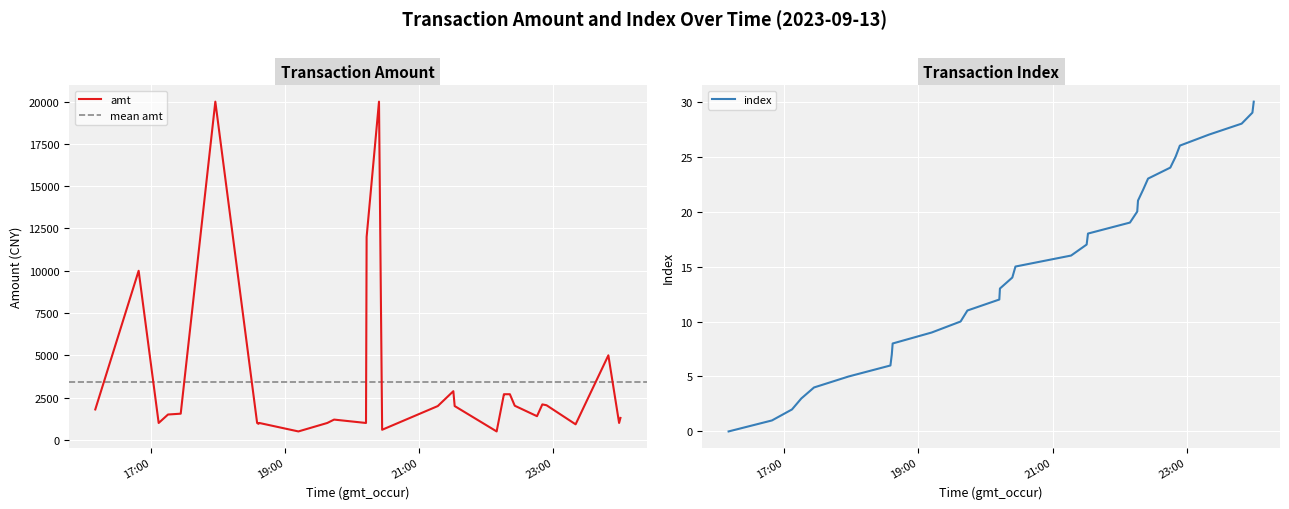

What is the label of the 6th point from the left?

2023-09-13 17:57:31